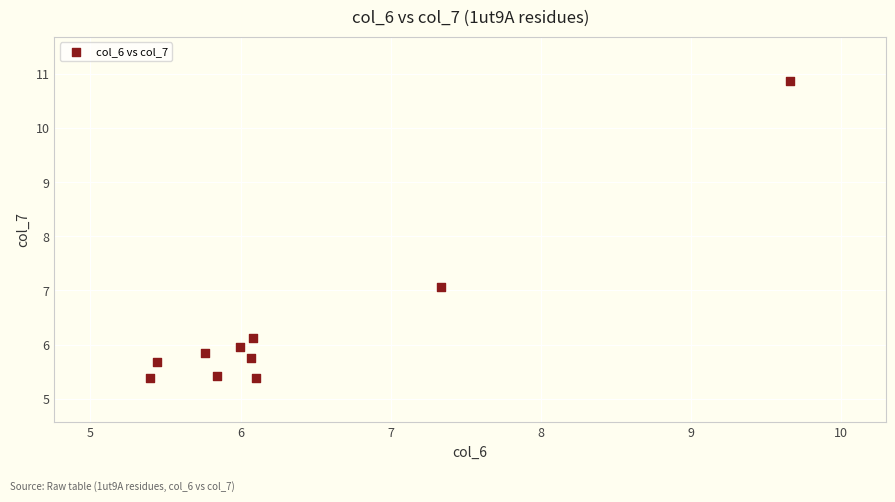

What is the range of X values (max minus min)?

4.3